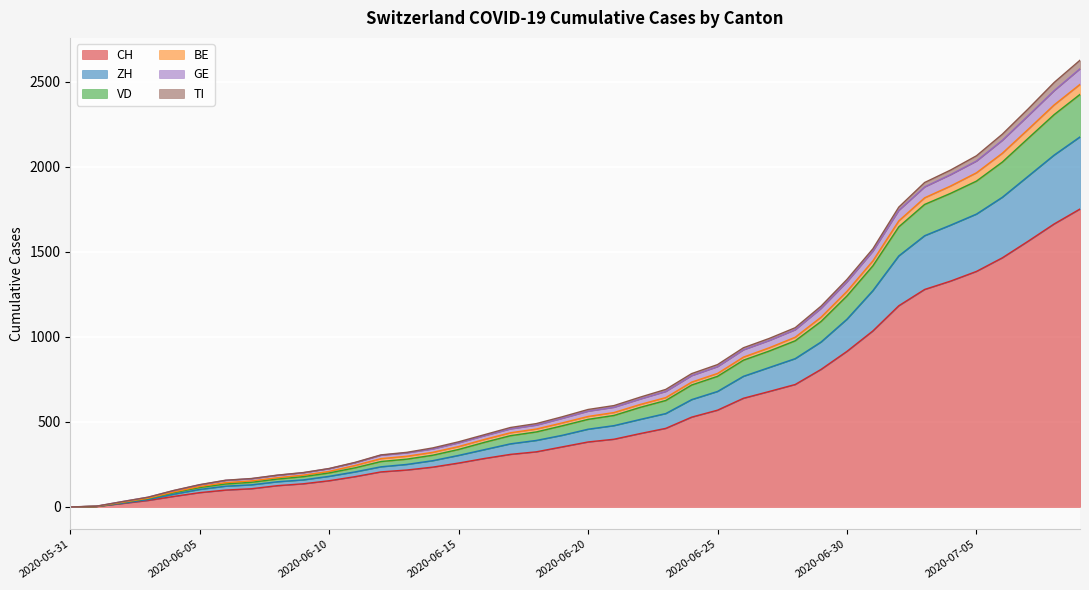

What are all the series names shown in the legend?

CH, ZH, VD, BE, GE, TI